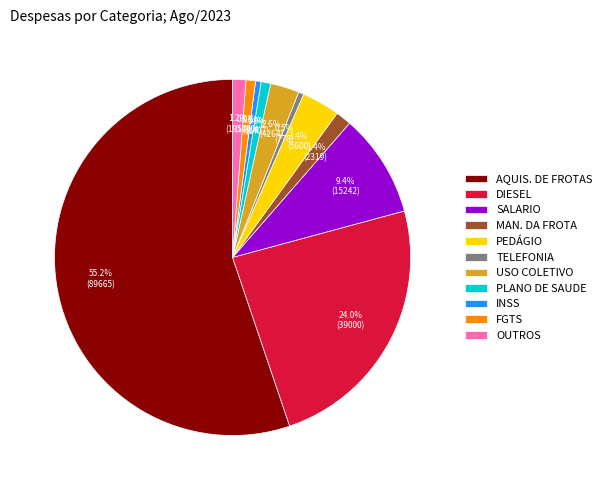

Which slice is the largest?

AQUIS. DE FROTAS